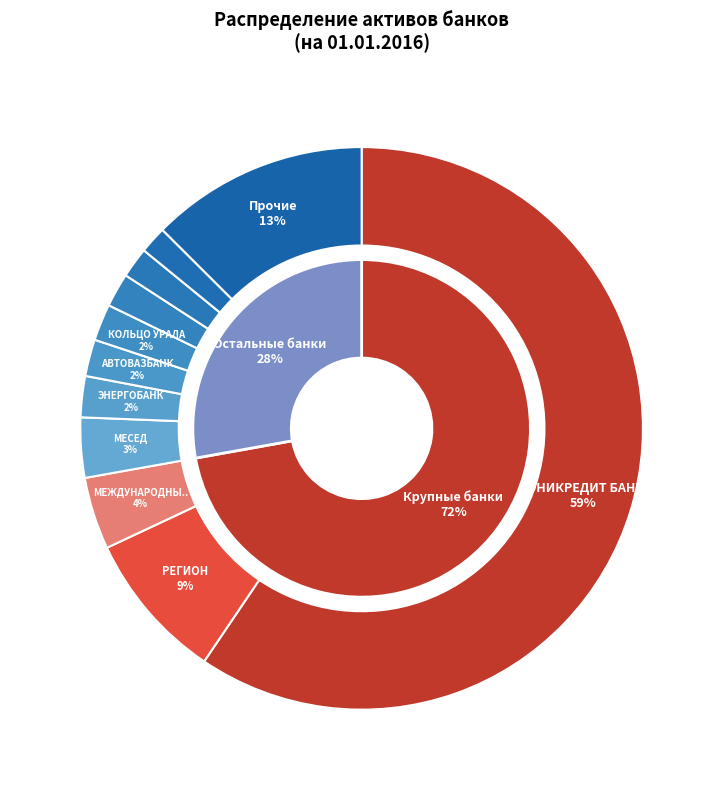

What portion of the pie excludes МОРСКОЙ БАНК?

98.2%